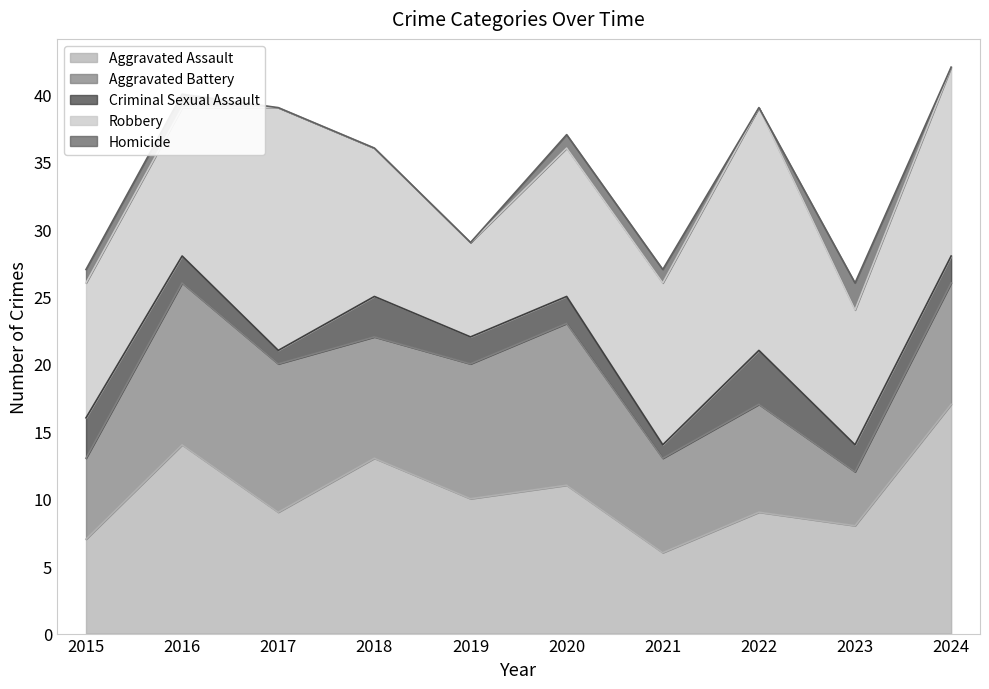

Which series has the largest range (max minus min)?

Aggravated Assault